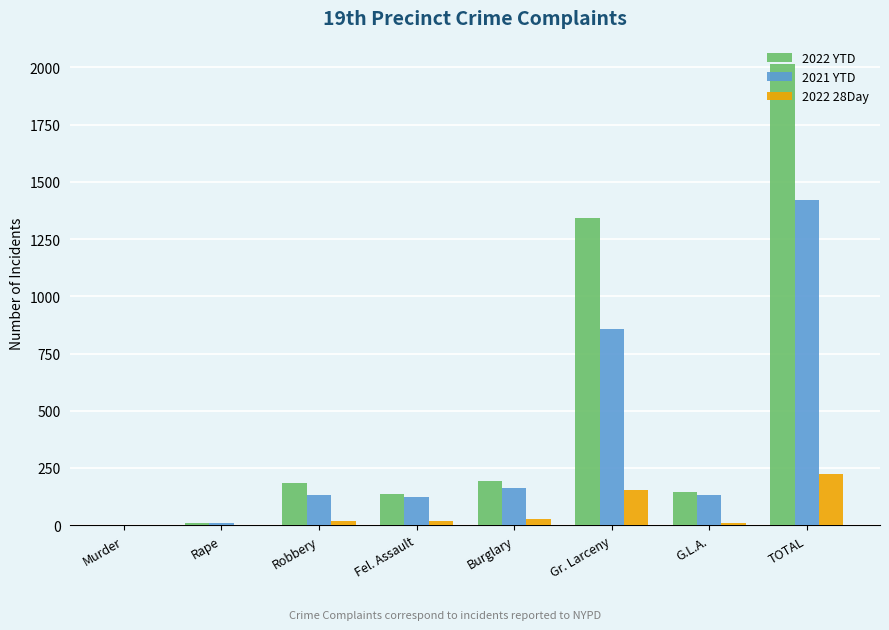

How many series are shown in this chart?

3